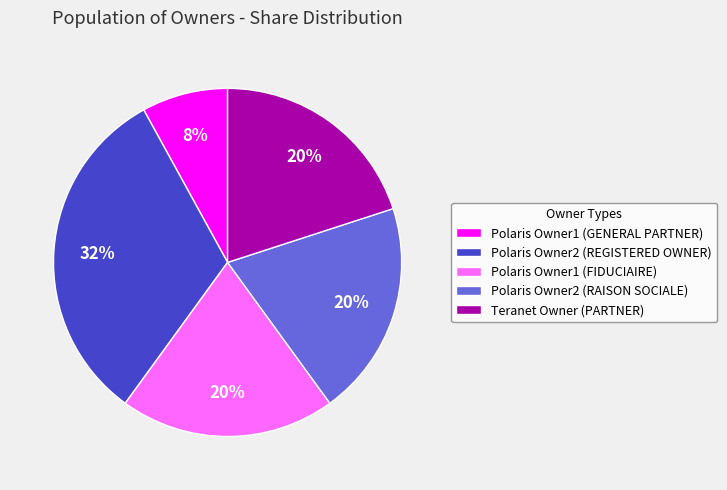

What percentage is the Teranet Owner (PARTNER) slice, to the nearest percent?

20%